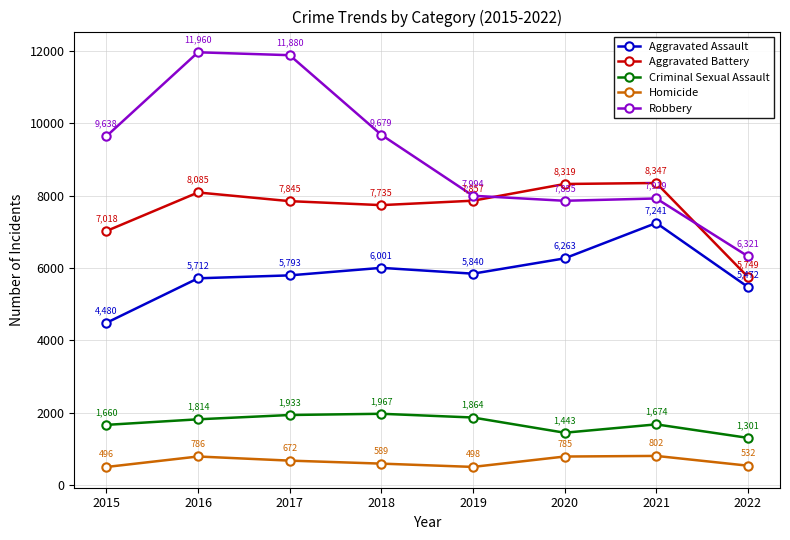

What are all the series names shown in the legend?

Aggravated Assault, Aggravated Battery, Criminal Sexual Assault, Homicide, Robbery